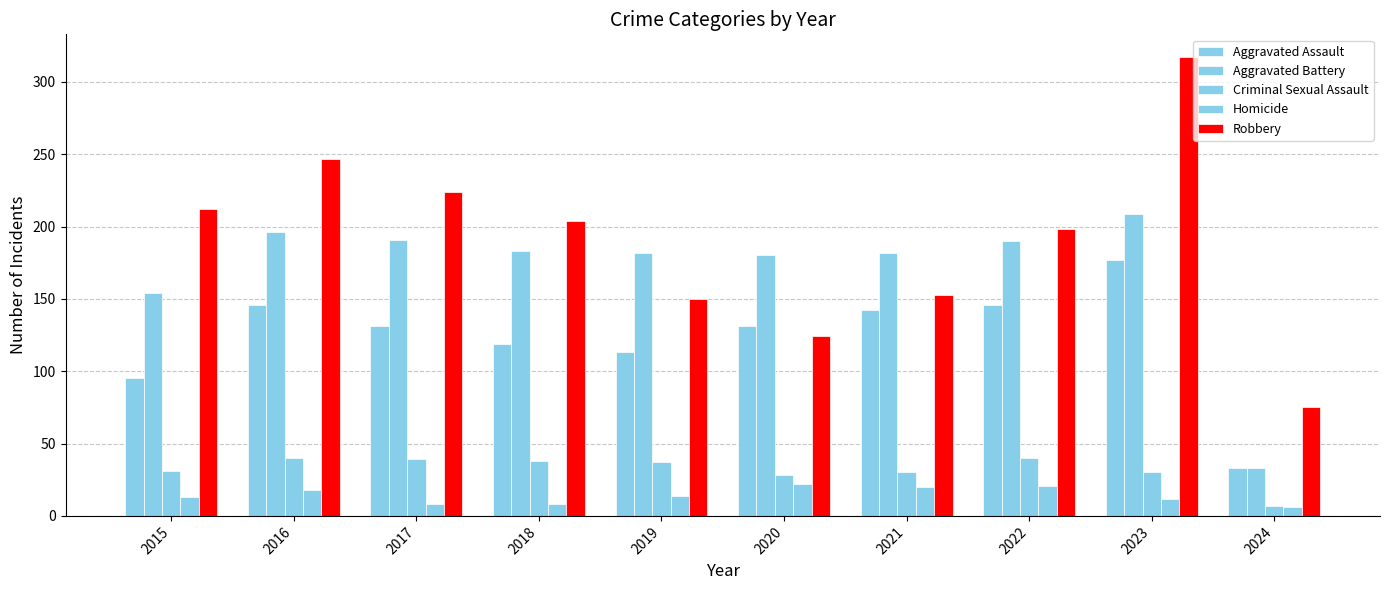

How many data points does each series have?

10